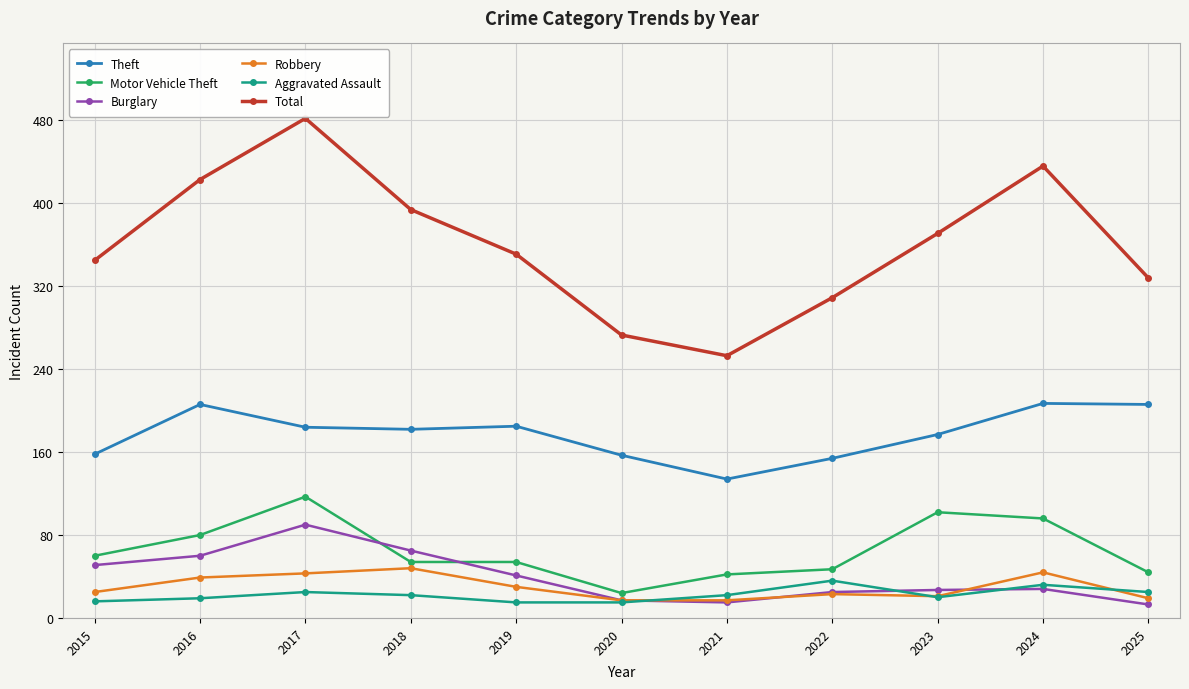

At which label does Theft reach its minimum?

2021